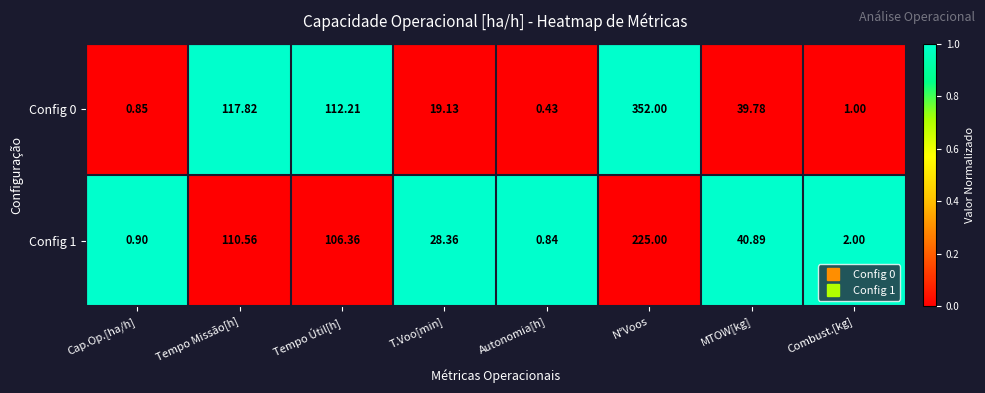

Where is Config 1 nearest to the value 112?

Tempo Missão[h]